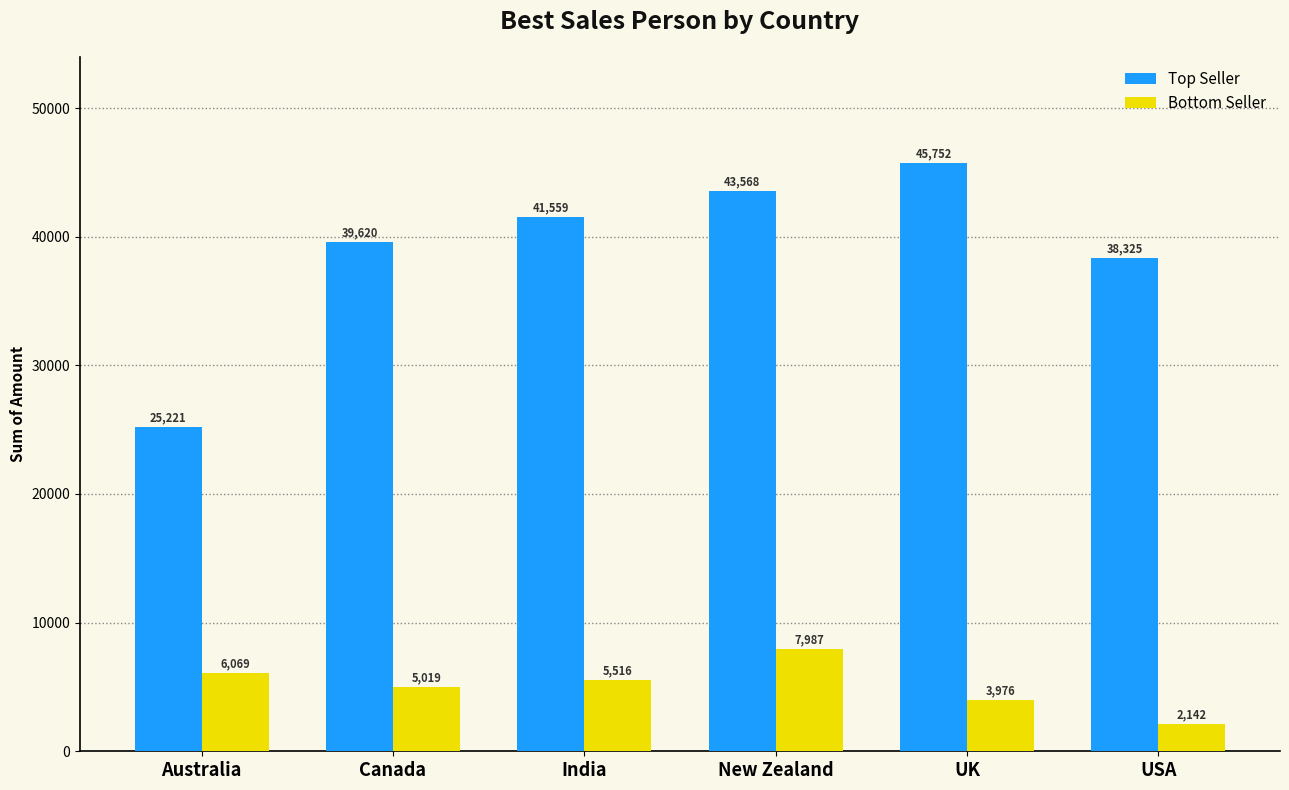

Which label corresponds to the smallest value in the chart?

USA